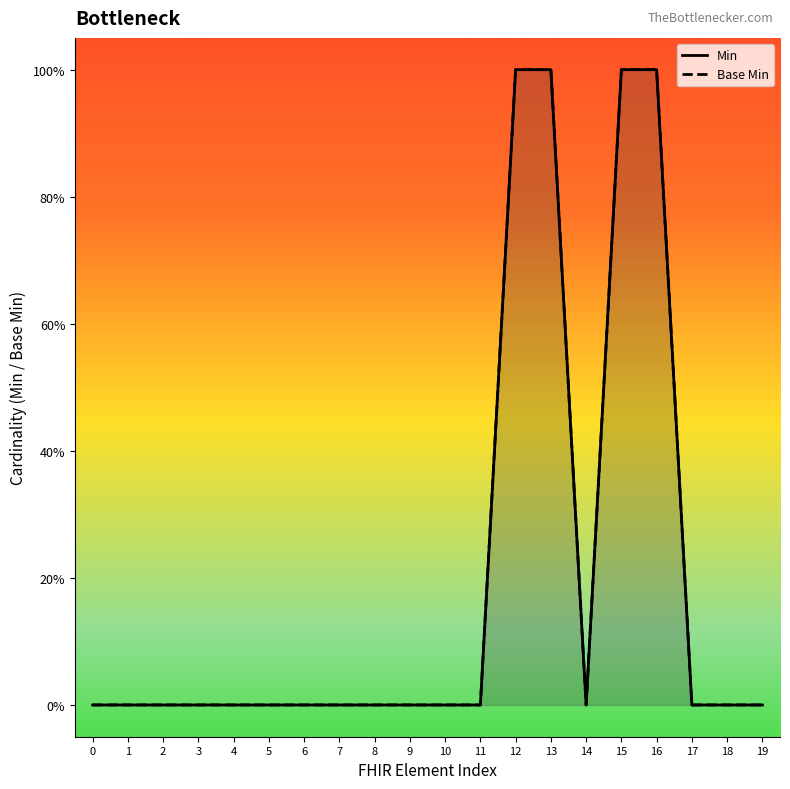

List the labels in order of Base Min value, smallest first.

0, 1, 2, 3, 4, 5, 6, 7, 8, 9, 10, 11, 14, 17, 18, 19, 12, 13, 15, 16